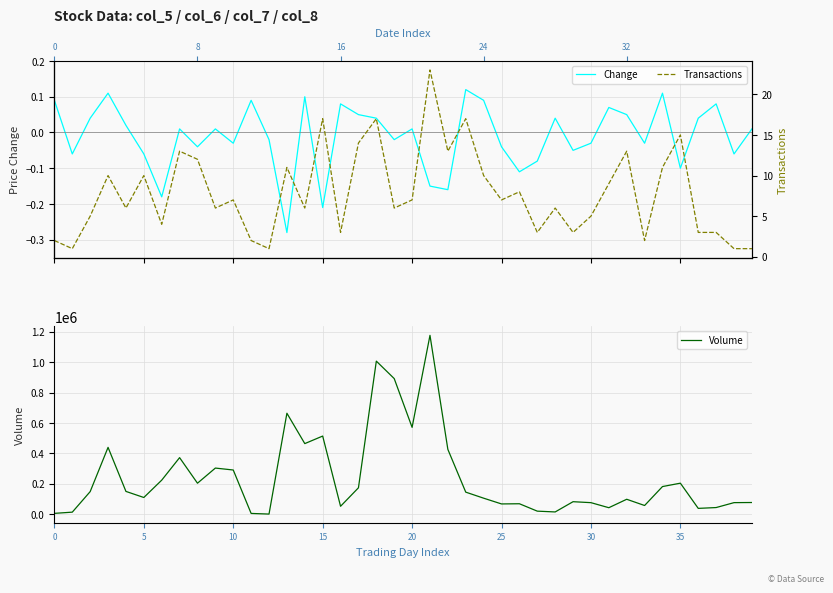

Read the Change value at 21.

-0.1